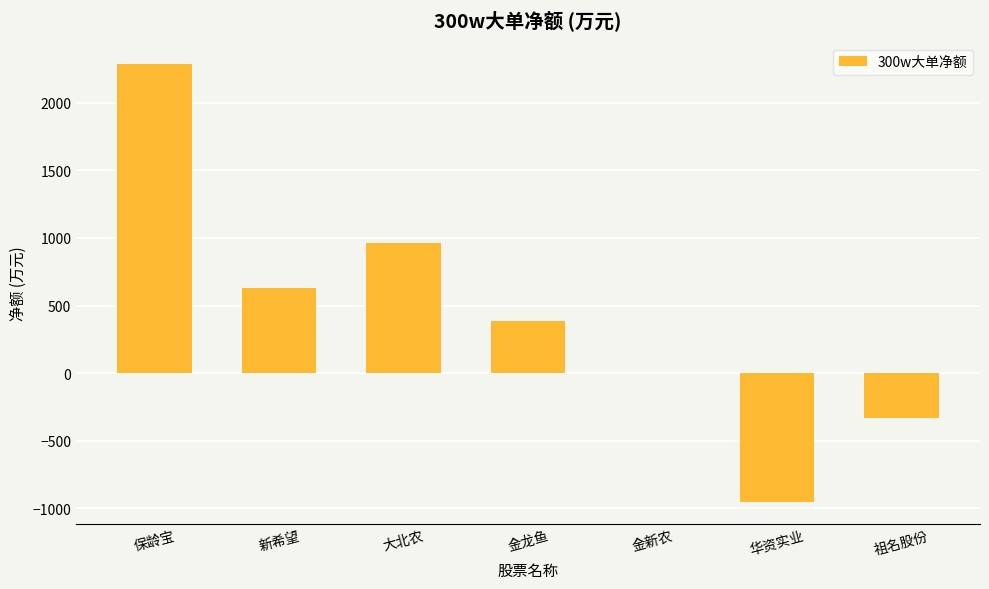

The value at 新希望 is 629.9. True or false?

True